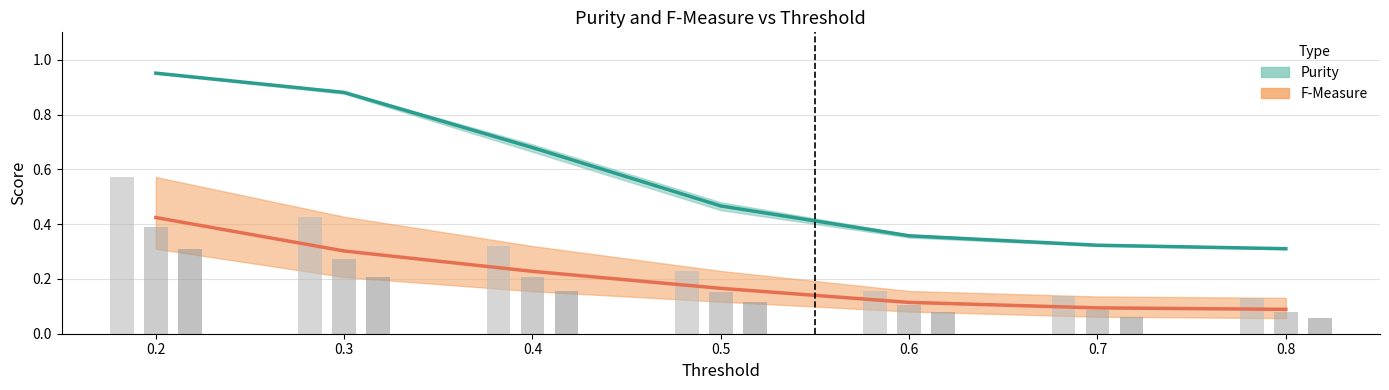

Reading left to right, transcribe all the data shown in this chart.

Purity (estimate): 1.0	0.9	0.7	0.5	0.4	0.3	0.3
F-Measure (partial): 0.4	0.3	0.2	0.2	0.1	0.1	0.1